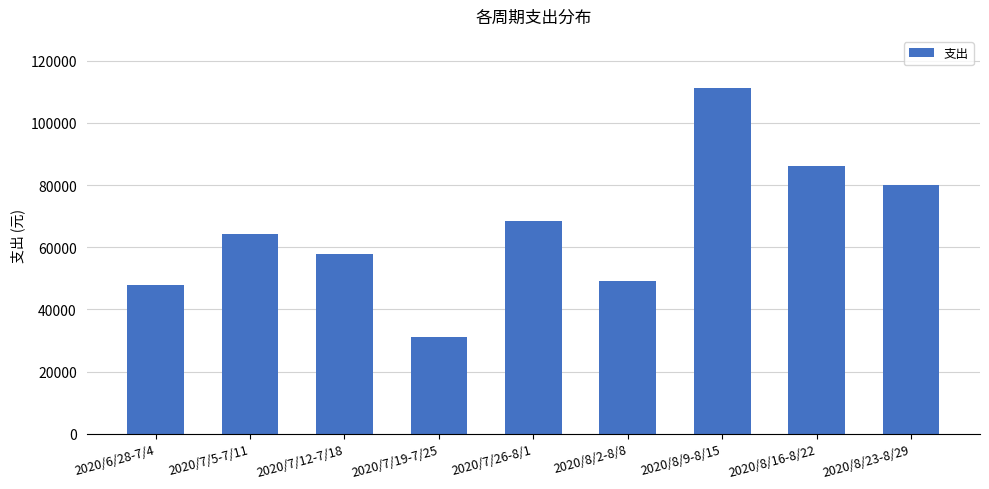

What is the difference between the second highest and second lowest values?

38200